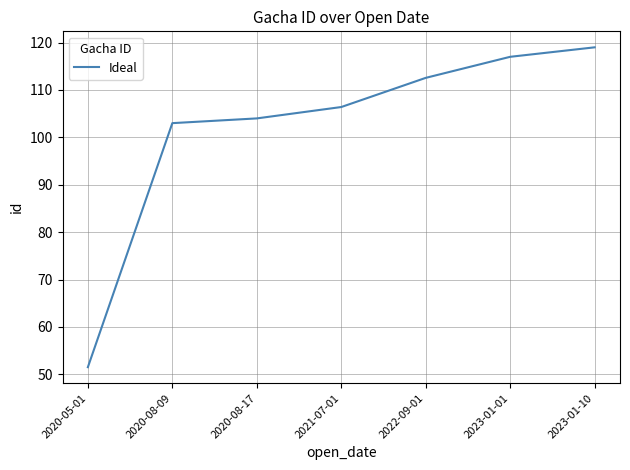

List the labels in order of value, smallest first.

2020-05-01, 2020-08-09, 2020-08-17, 2021-07-01, 2022-09-01, 2023-01-01, 2023-01-10